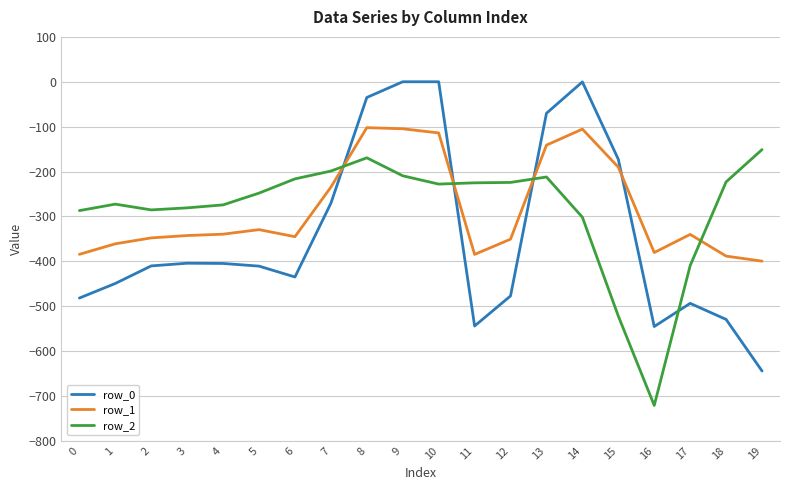

After their last crossing, which series has the higher values: row_0 or row_1?

row_1